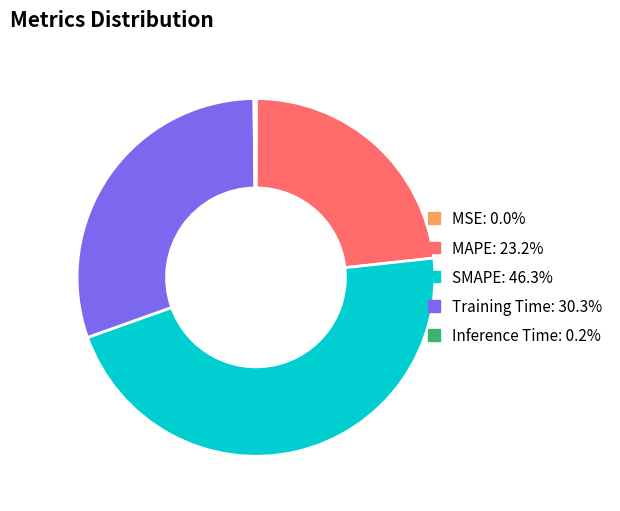

Does MAPE represent more than half of the total?

No